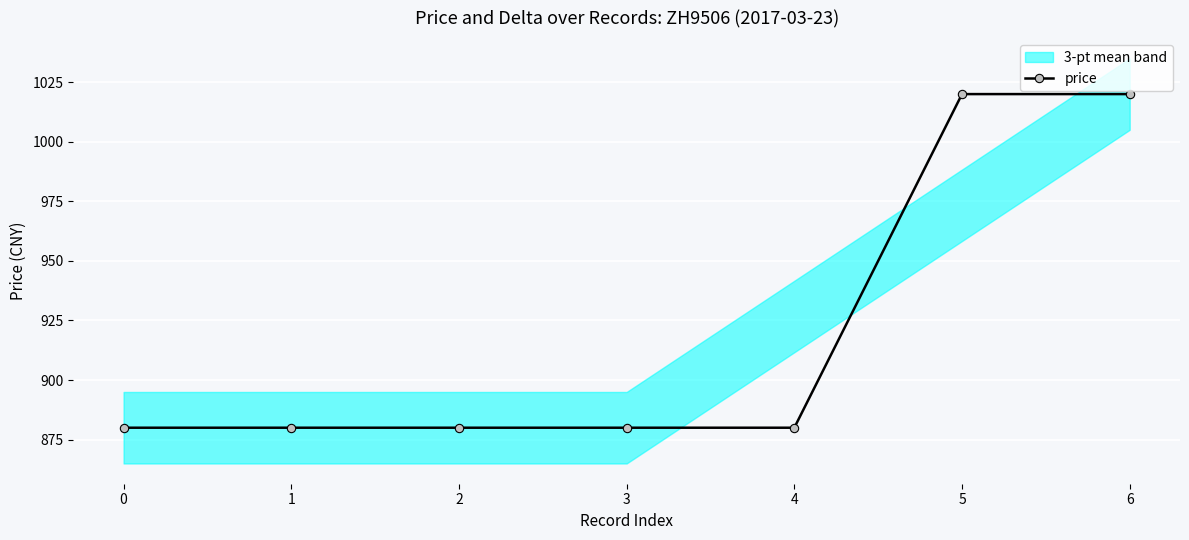

Is this an area chart (filled region under the line)?

No